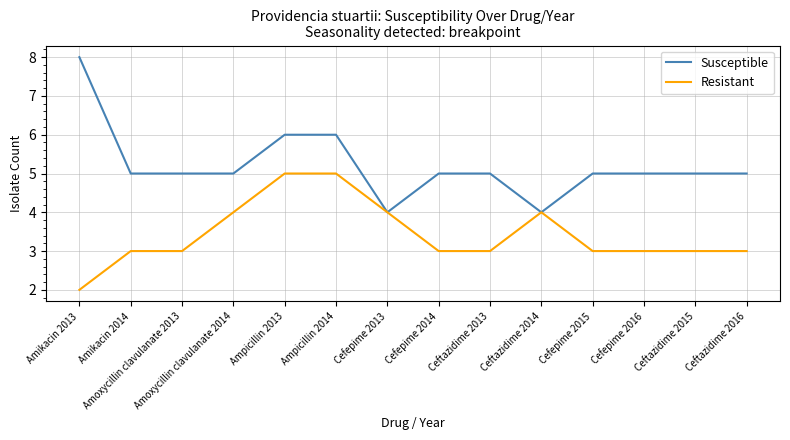

At Cefepime 2014, list the series in order from largest to smallest.

Susceptible, Resistant